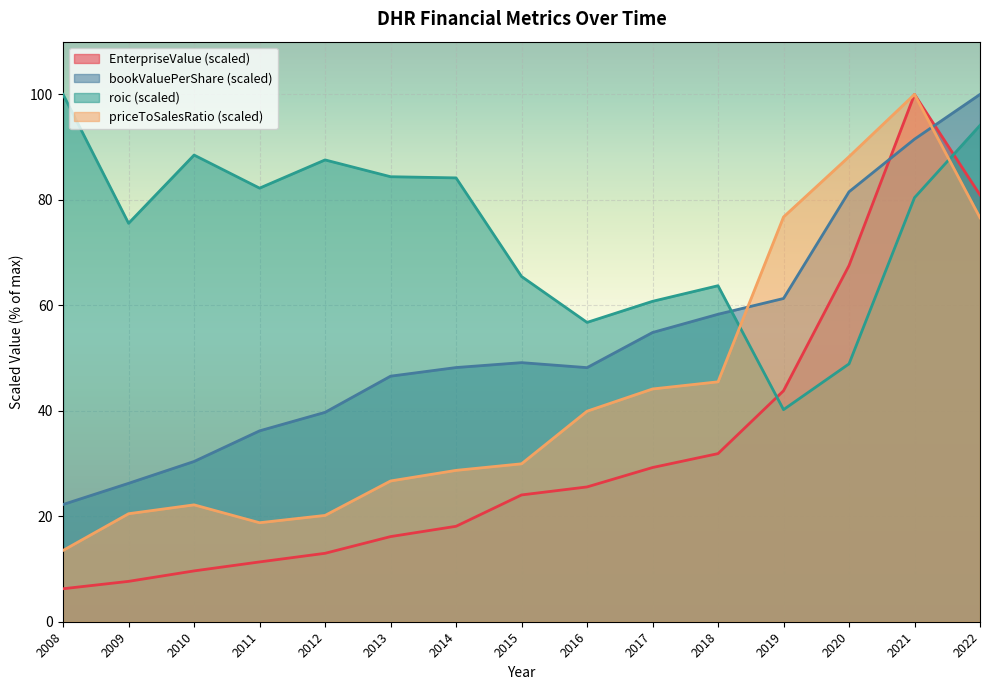

What is the greatest value displayed?

100.0